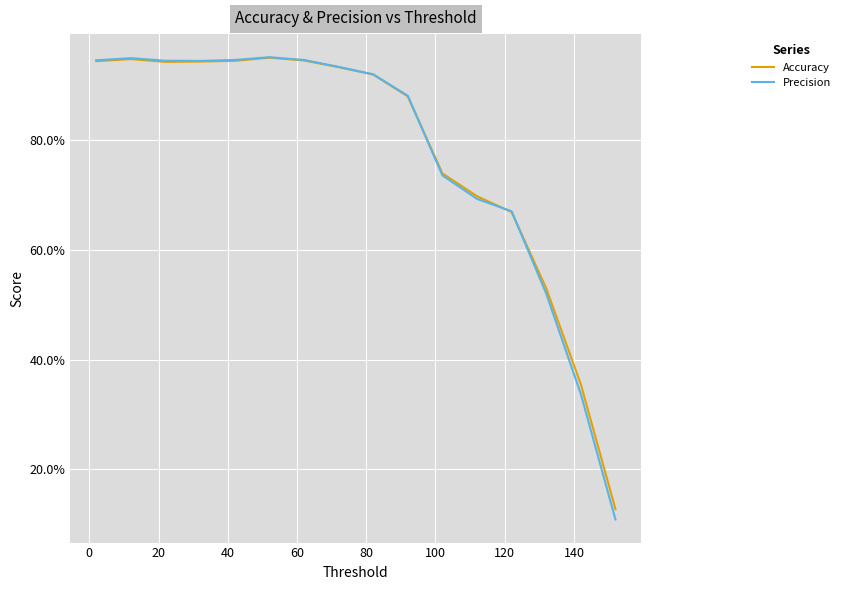

Does the chart have visible grid lines?

Yes